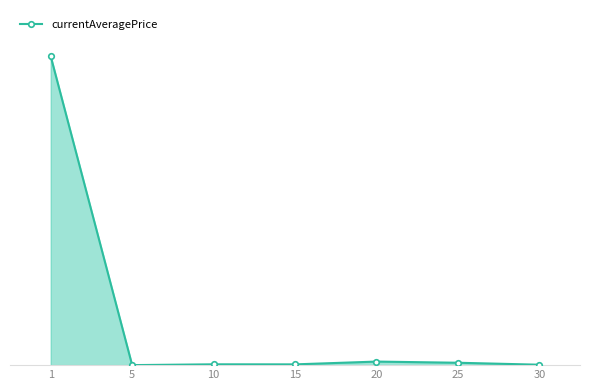

What is the difference between the maximum and minimum values?

6668203.6